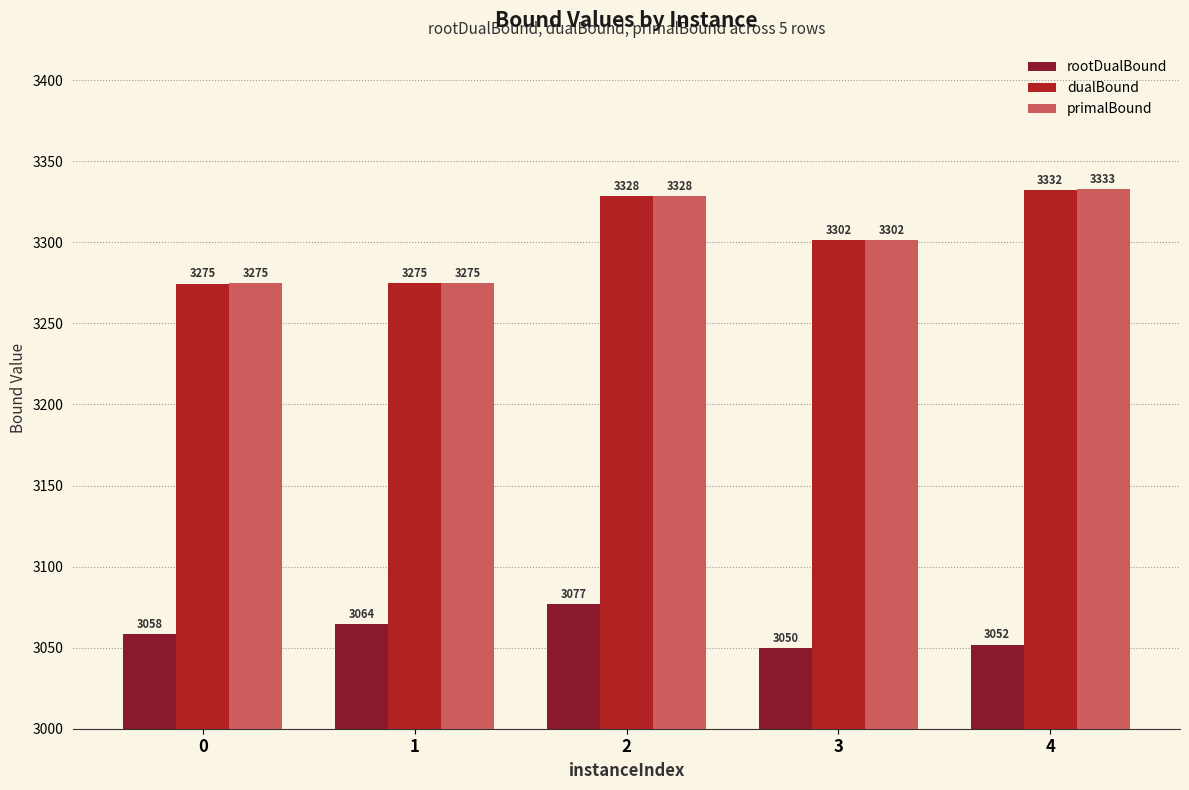

How many bars are there in each group?

3